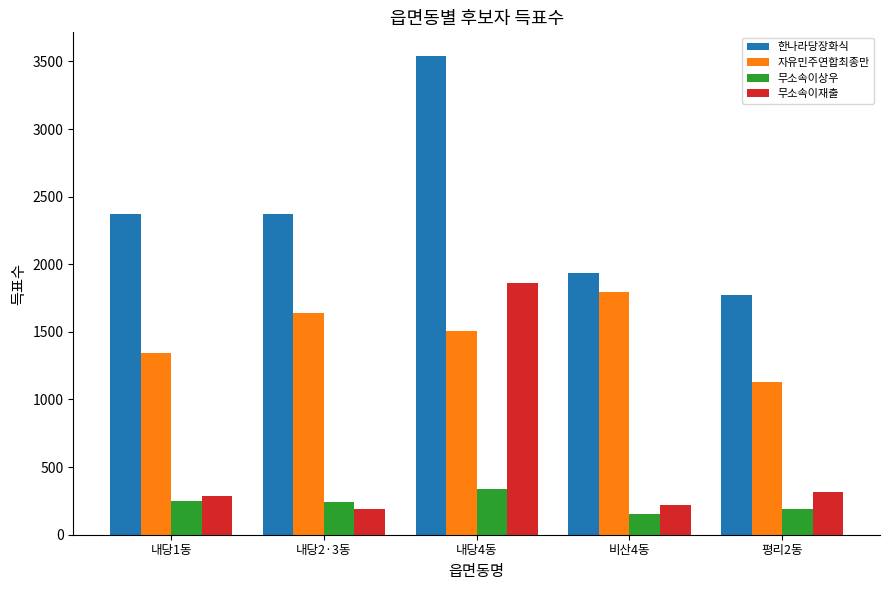

What is the average value of the 무소속이재출 series?

575